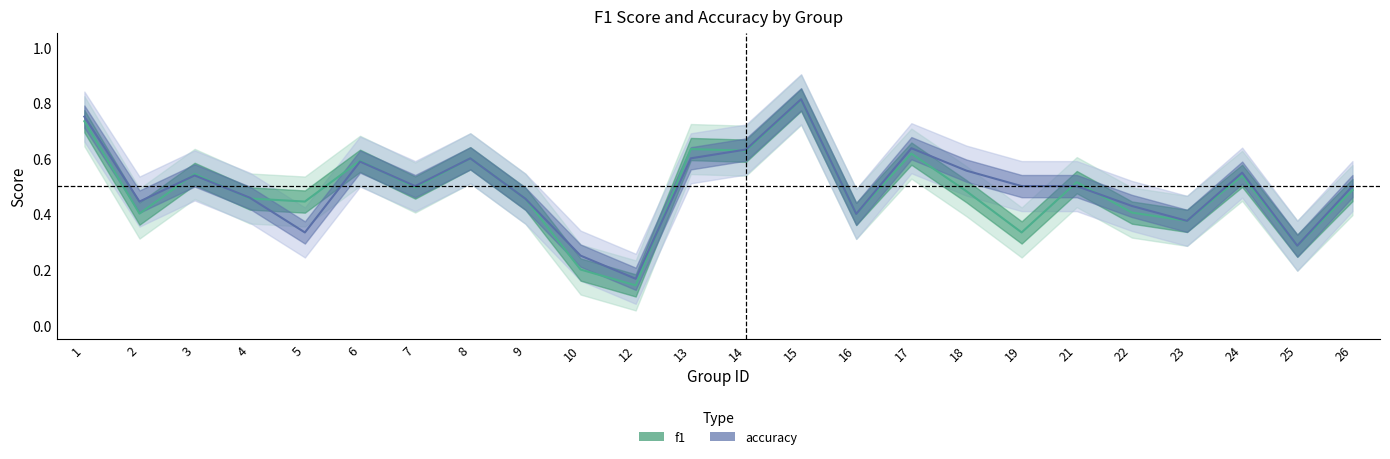

What is the difference between the accuracy values at 13 and 4?

0.1